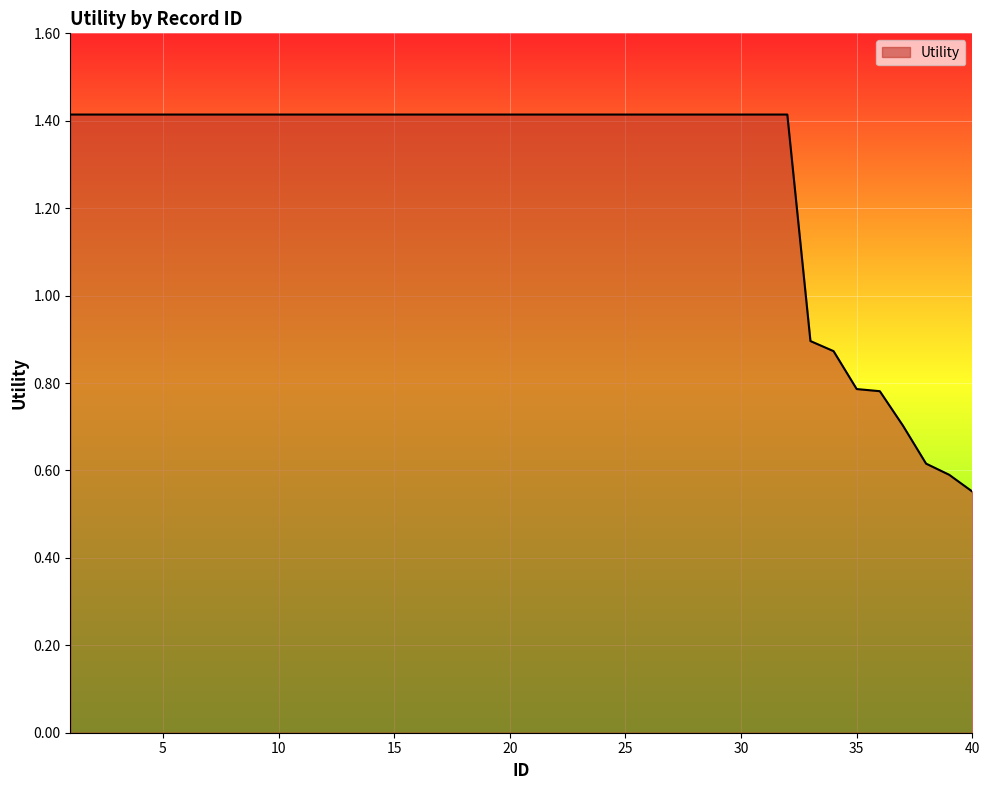

True or false: the data has more than 2 interior local peaks.

False